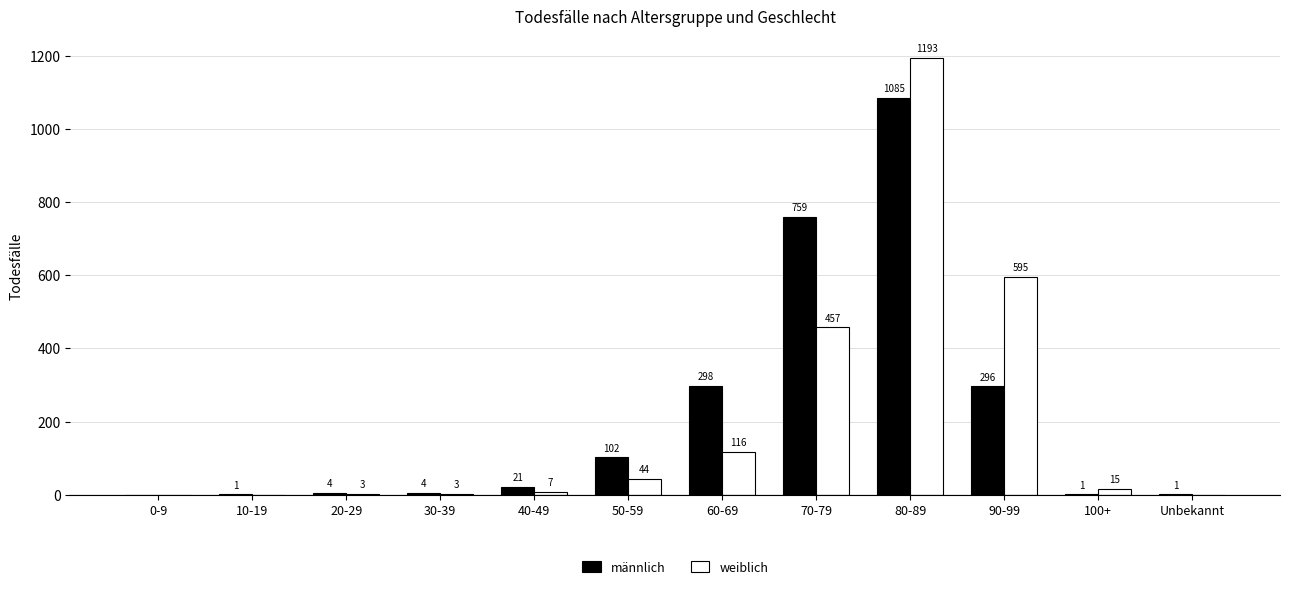

What is the maximum value for männlich?

1085